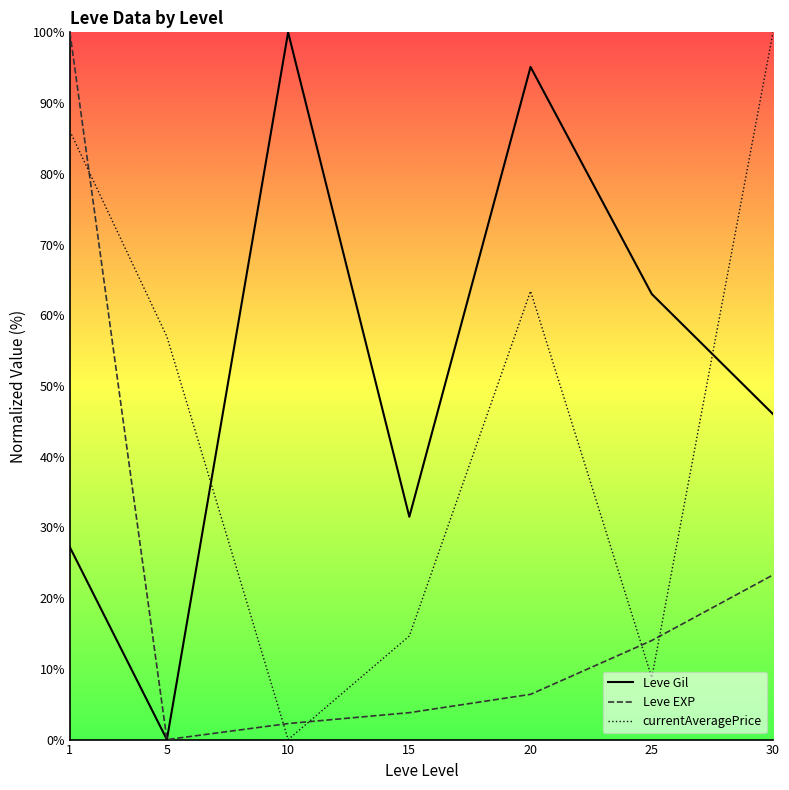

How many values in Leve EXP are above zero?

6